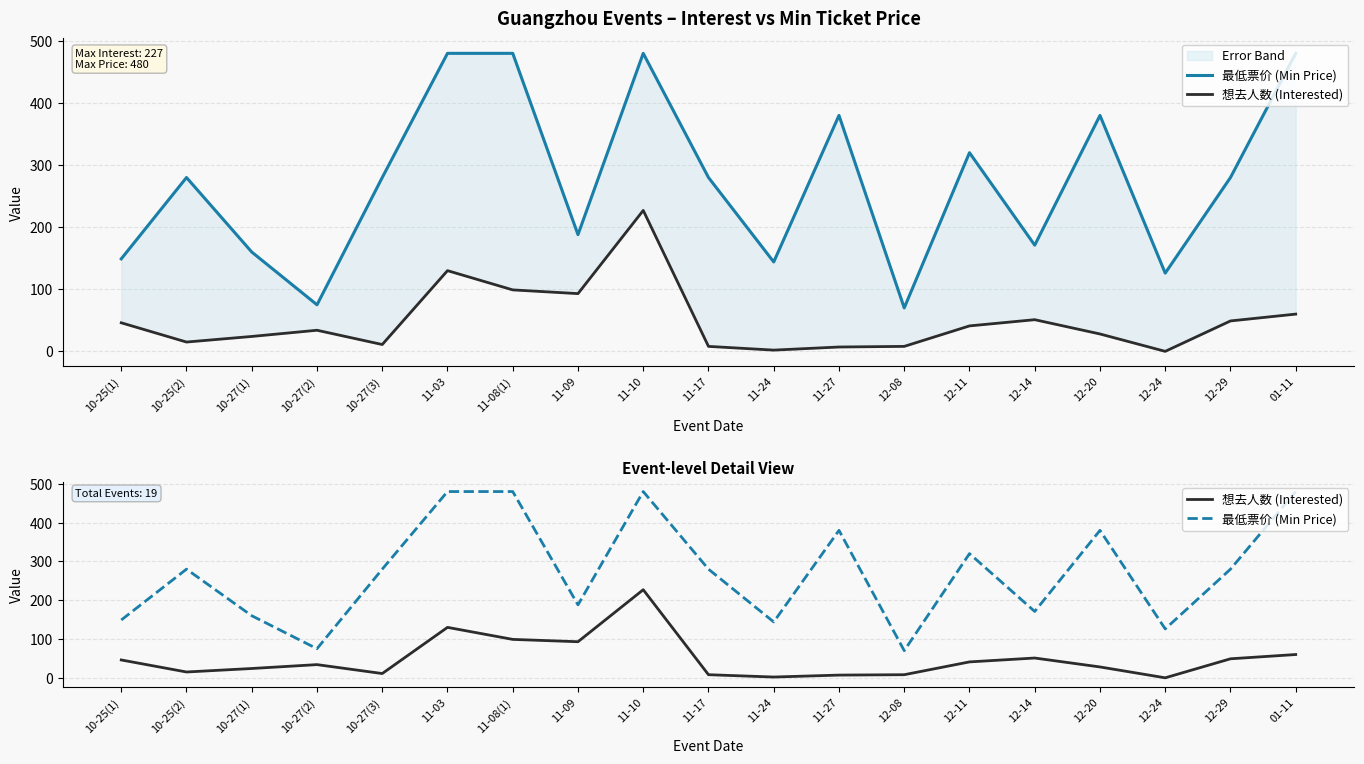

Reading left to right, what are all the values shown in this chart?

最低票价 (Min Price): 149	280	160	75	280	480	480	188	480	280	144	380	70	320	171	380	126	280	480
想去人数 (Interested): 46	15	24	34	11	130	99	93	227	8	2	7	8	41	51	28	0	49	60